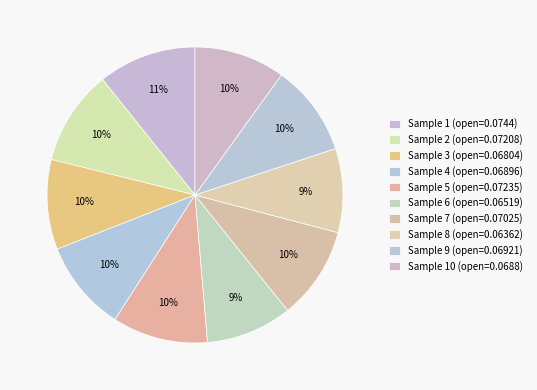

How many slices are in this pie chart?

10